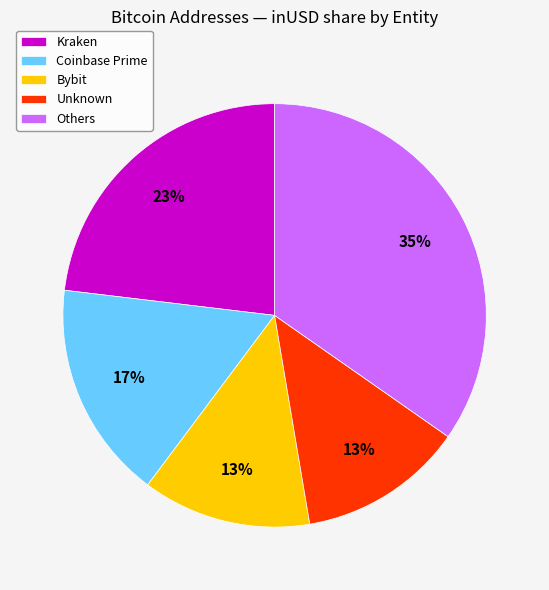

To the nearest percent, what is the average slice percentage?

20%